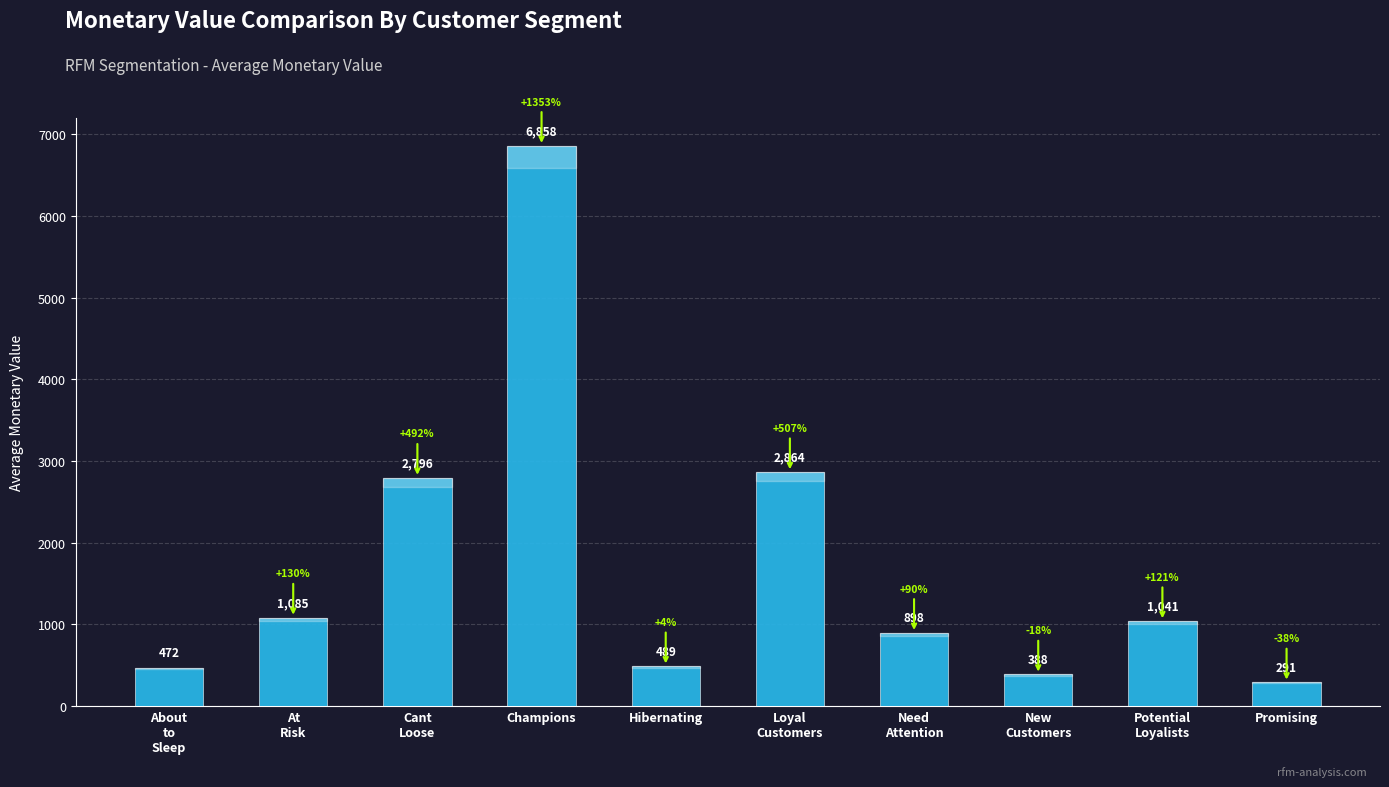

What is the sum of the values at Need
Attention and Cant
Loose?

3693.8